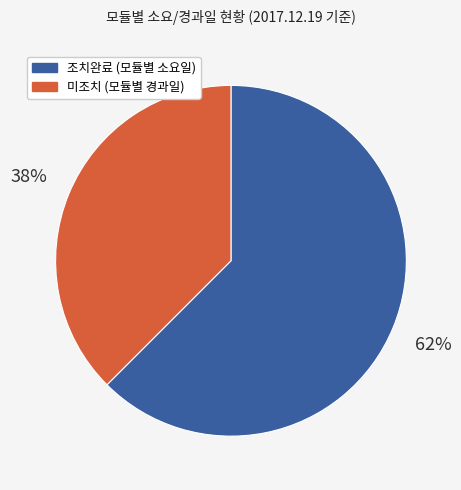

Count the number of slices in the pie.

2